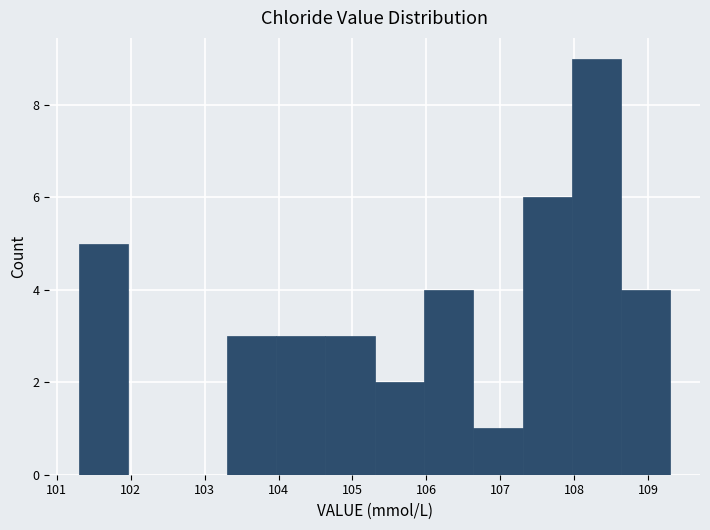

What is the height of the bar covering 106.0 to 106.6 on the x-axis? Neither the bar edges nor the heights are printed on the chart, so give them approximately, as read against the axes.

4